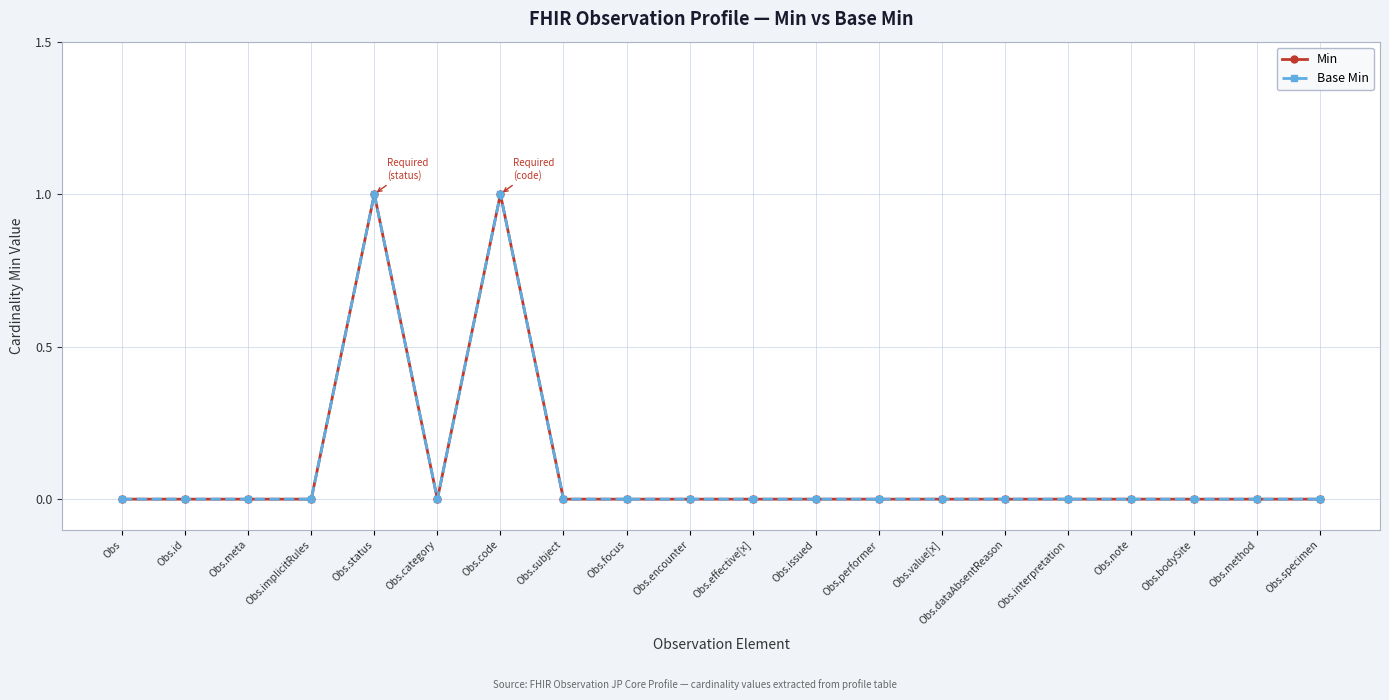

Between Obs.subject and Obs.interpretation, which series saw the biggest shift?

Min